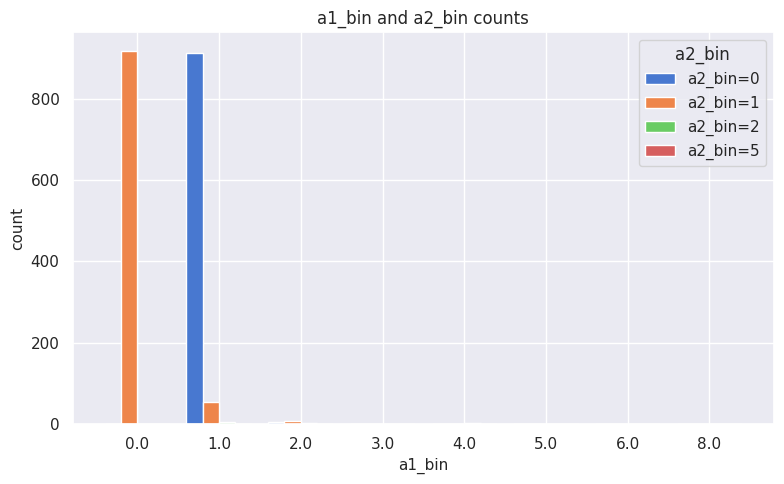

Between 1.0 and 4.0, which series saw the biggest shift?

a2_bin=0